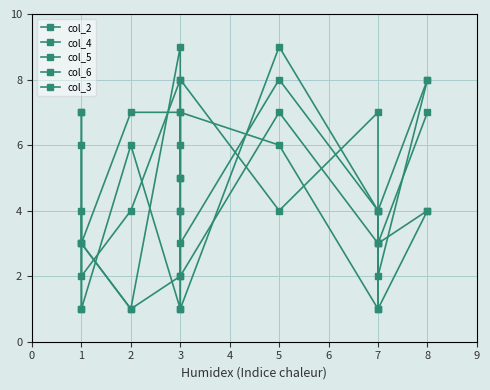

At which category does col_6 reach its first local peak?

1